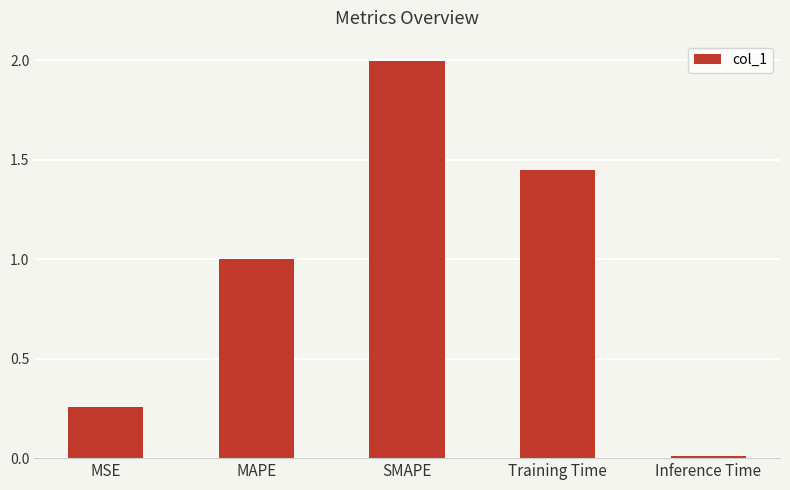

What is the average value?

0.9